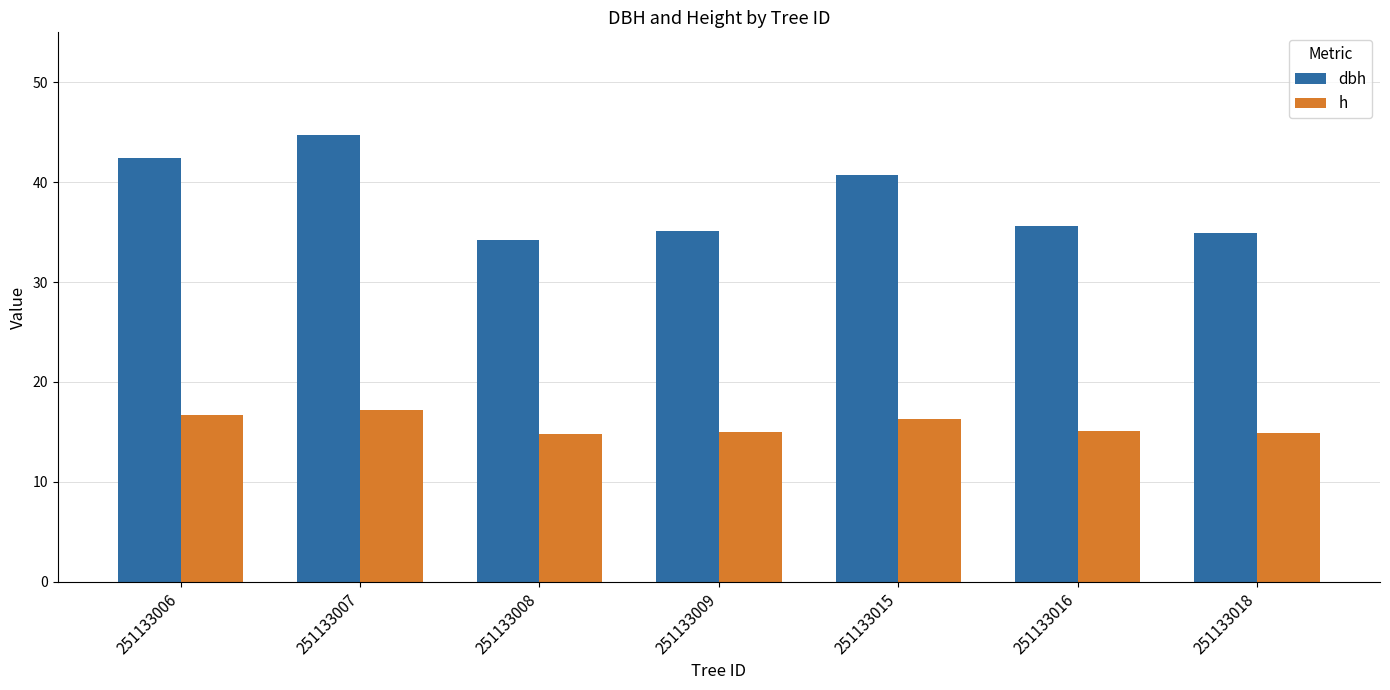

Which series has the largest total across all categories?

dbh